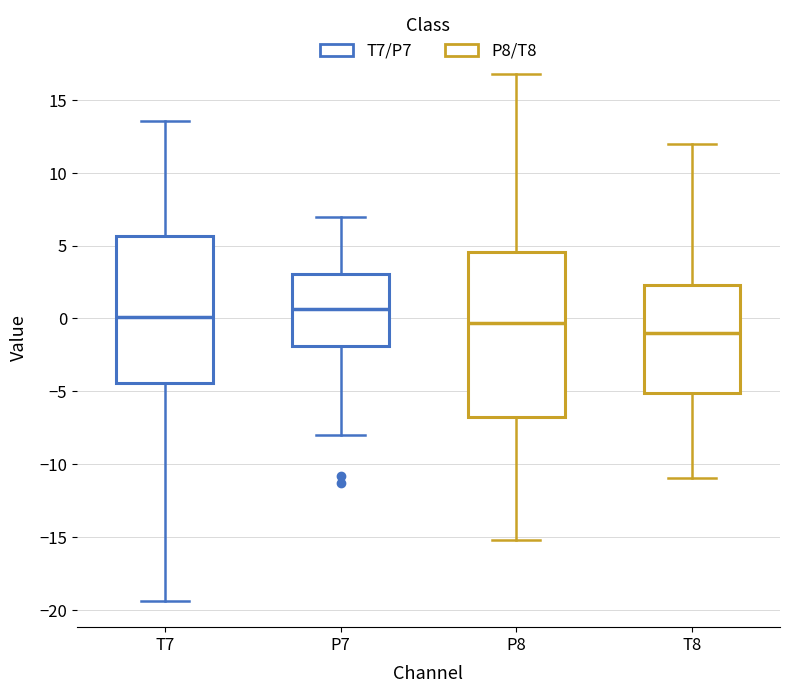

Where does the median line of the box for T8 sit on the y-axis? The values are not printed on the chart, so give them approximately, as read against the axis.

-1.0